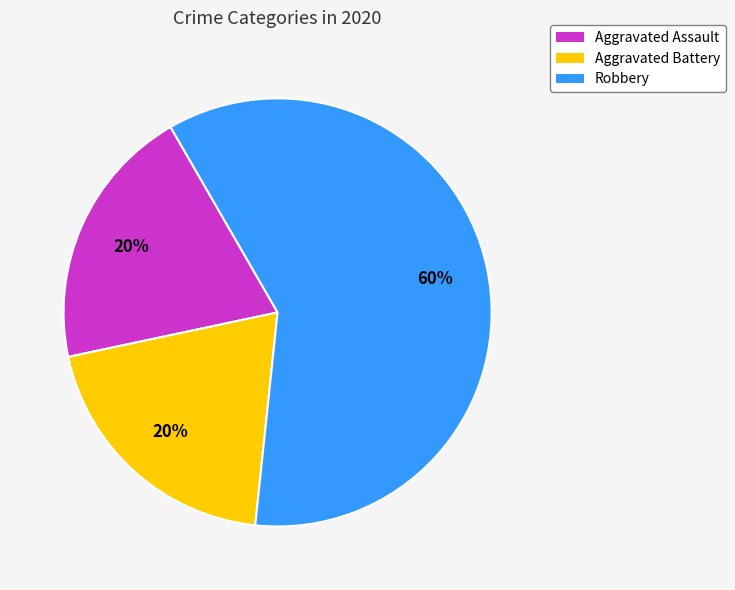

Does Aggravated Battery represent more than half of the total?

No